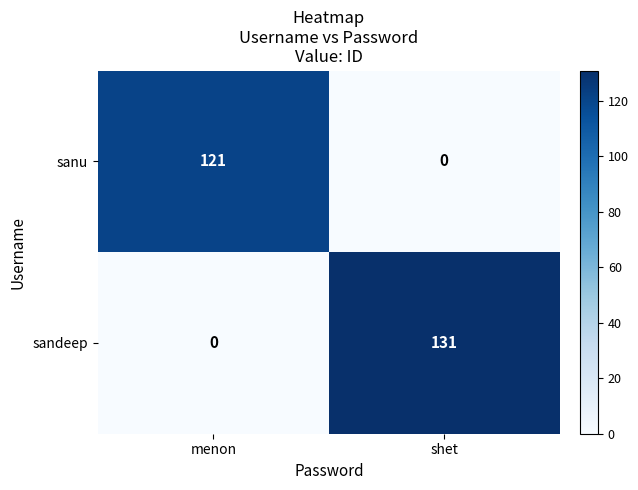

What is the total value across all series at shet?

131